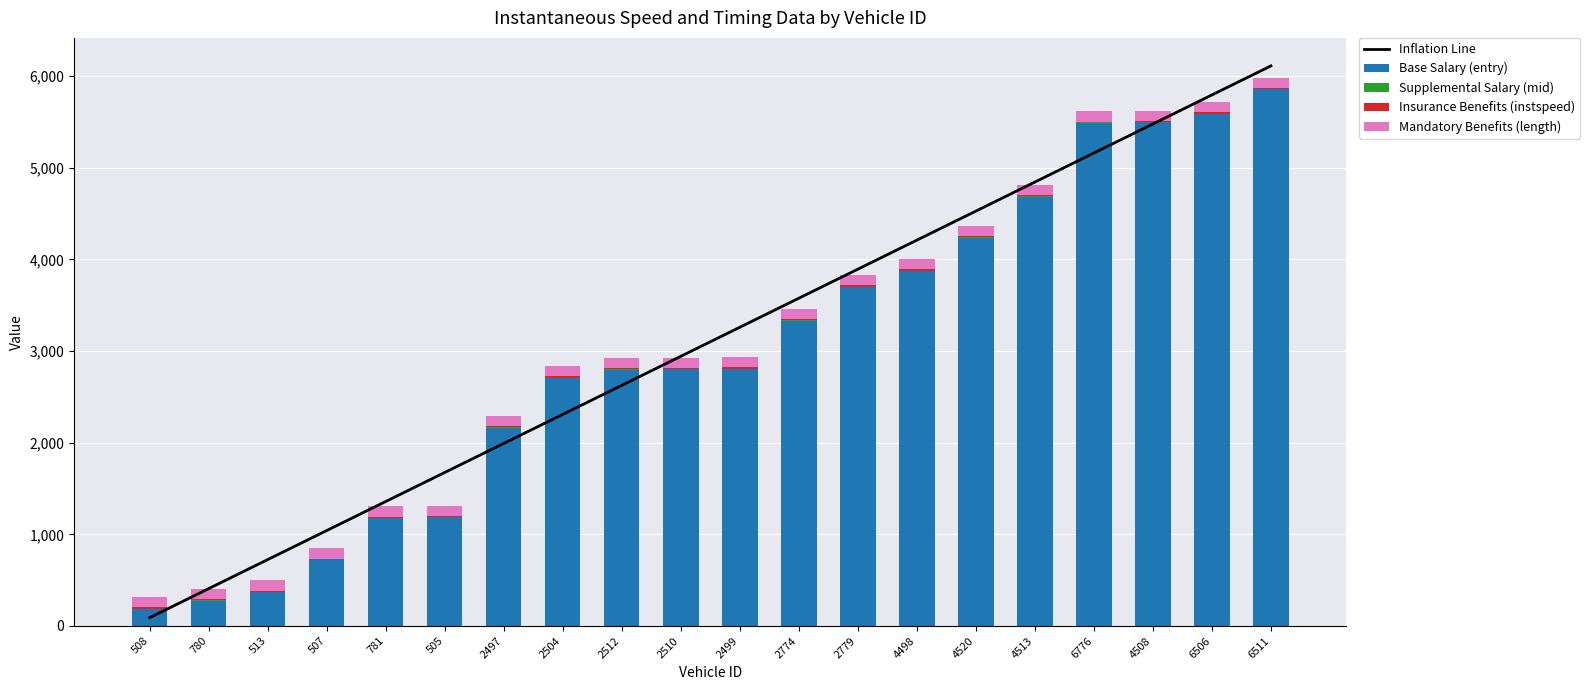

What is the value of the Inflation Line bar at the 11th from the left?

3259.9